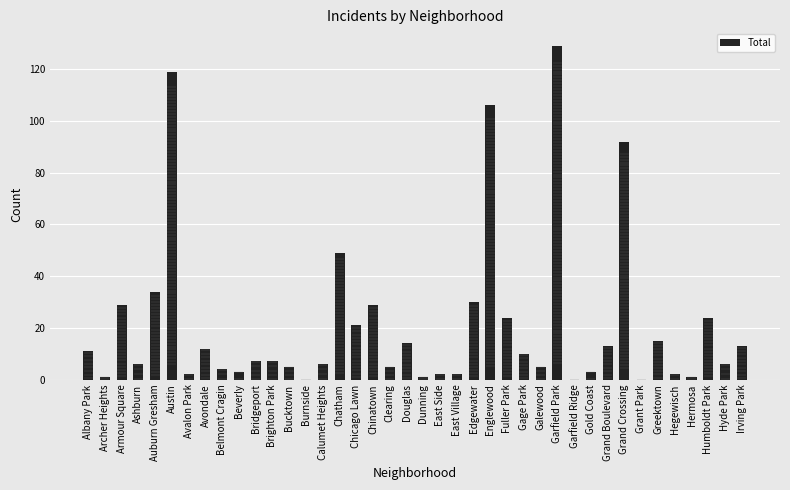

What is the maximum value shown in the chart?

129